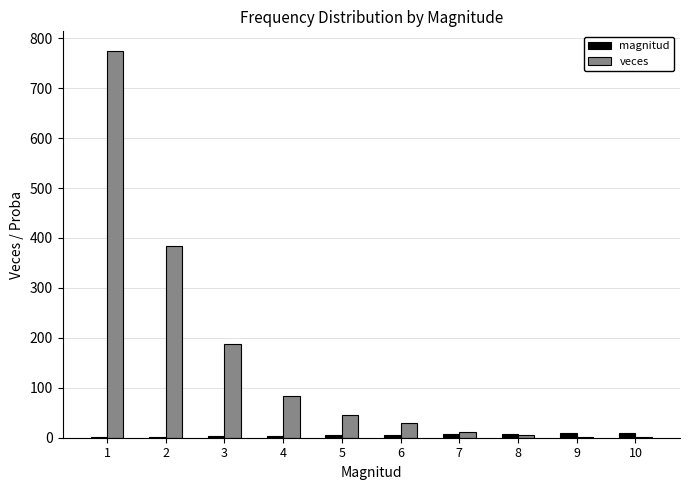

What is the difference between the veces values at 3 and 10?

187